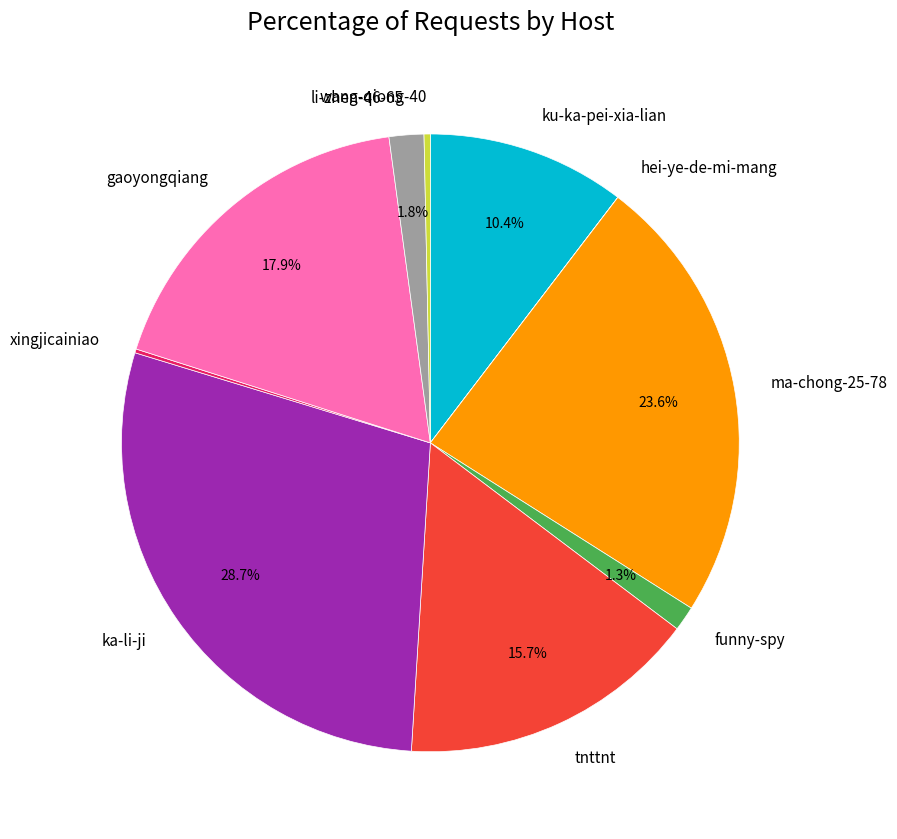

What percentage is the li-zhen-46-65 slice, to the nearest percent?

2%